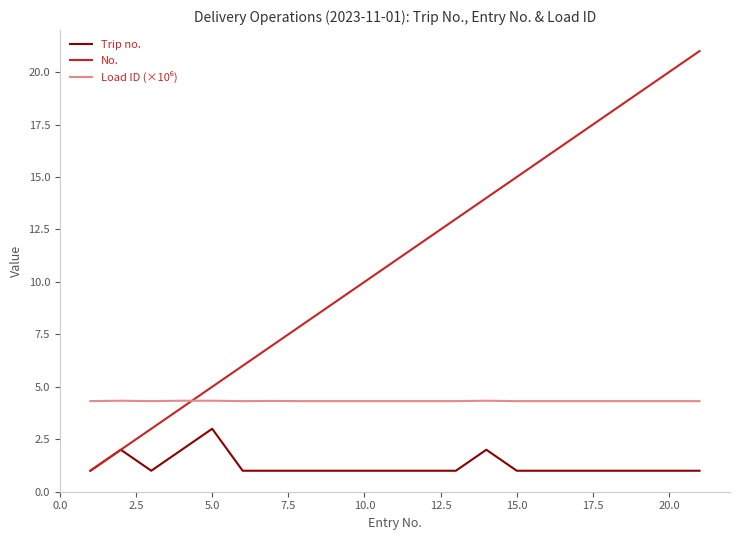

What is the lowest value of the No. series?

1.0